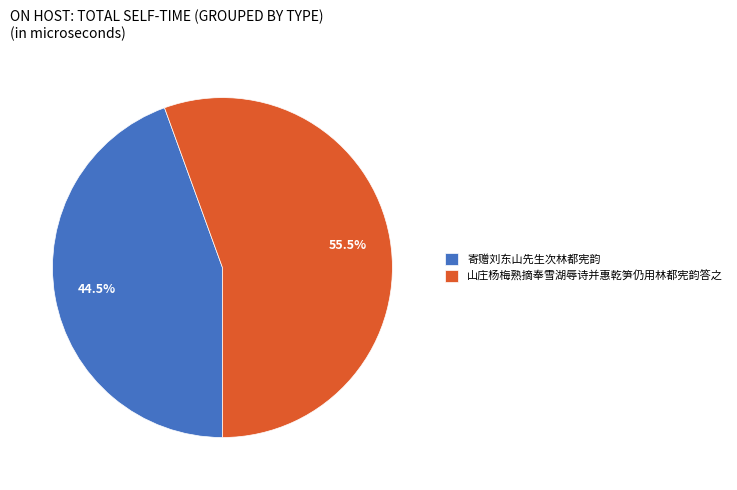

Rank the categories by value from highest to lowest.

山庄杨梅熟摘奉雪湖辱诗并惠乾笋仍用林都宪韵答之, 寄赠刘东山先生次林都宪韵